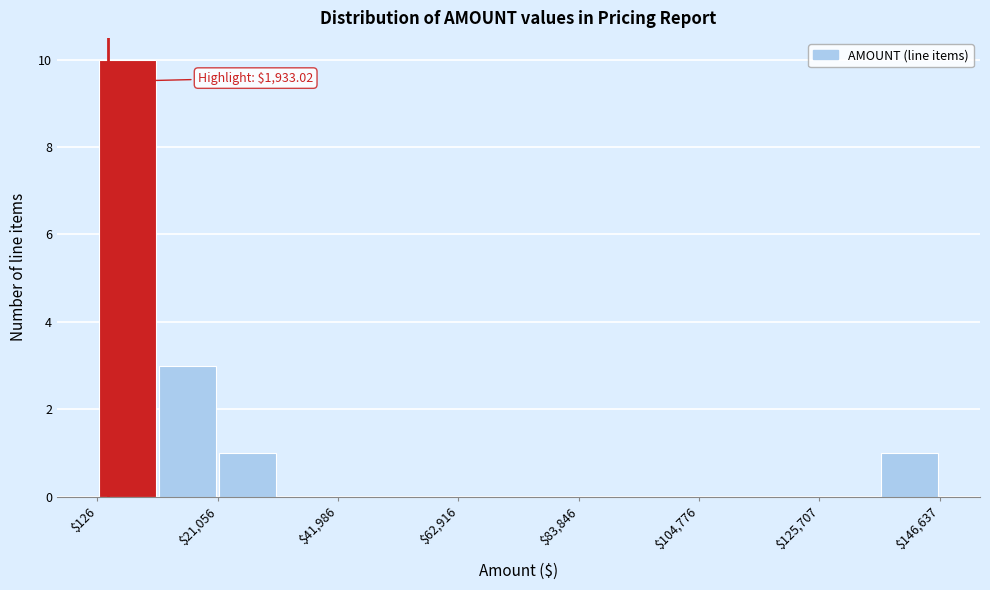

Around what value on the x-axis is the tallest bar? Give the approximate position of its centre, as read against the axis.

5000